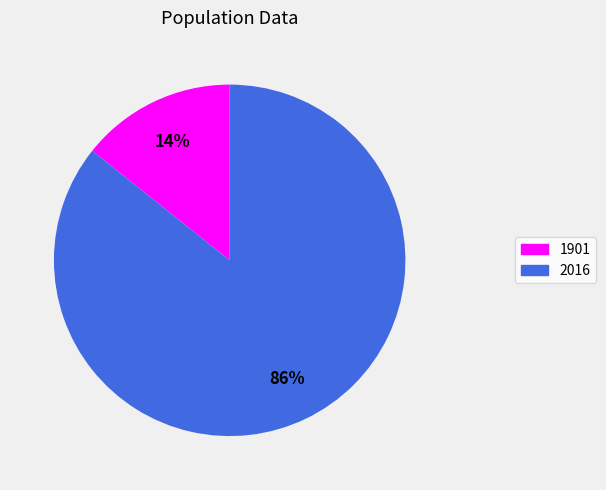

How many slices are in this pie chart?

2